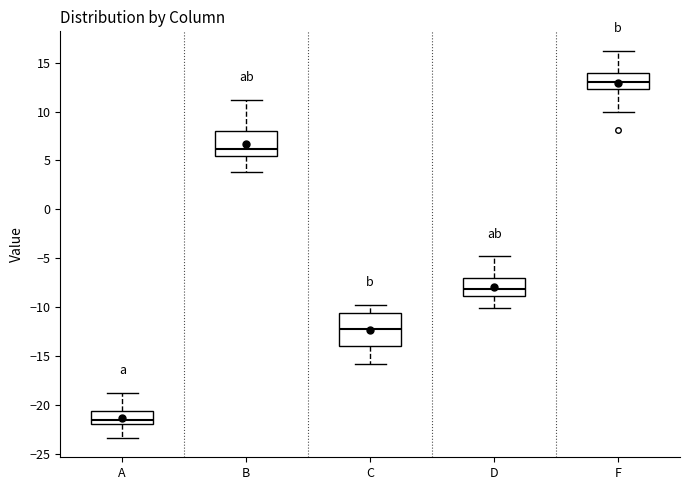

Reading left to right, read every box against the y-axis: the position of its median line, the range the box covers, and the ends of its whiskers. The values are not printed on the chart, so give them approximately, as read against the axis.

A: median -21.5, box -22.0 to -20.5, whiskers -23.5 to -19.0
B: median 6.0, box 5.5 to 8.0, whiskers 4.0 to 11.0
C: median -12.0, box -14.0 to -10.5, whiskers -16.0 to -10.0
D: median -8.0, box -9.0 to -7.0, whiskers -10.0 to -5.0
F: median 13.0, box 12.5 to 14.0, whiskers 10.0 to 16.0